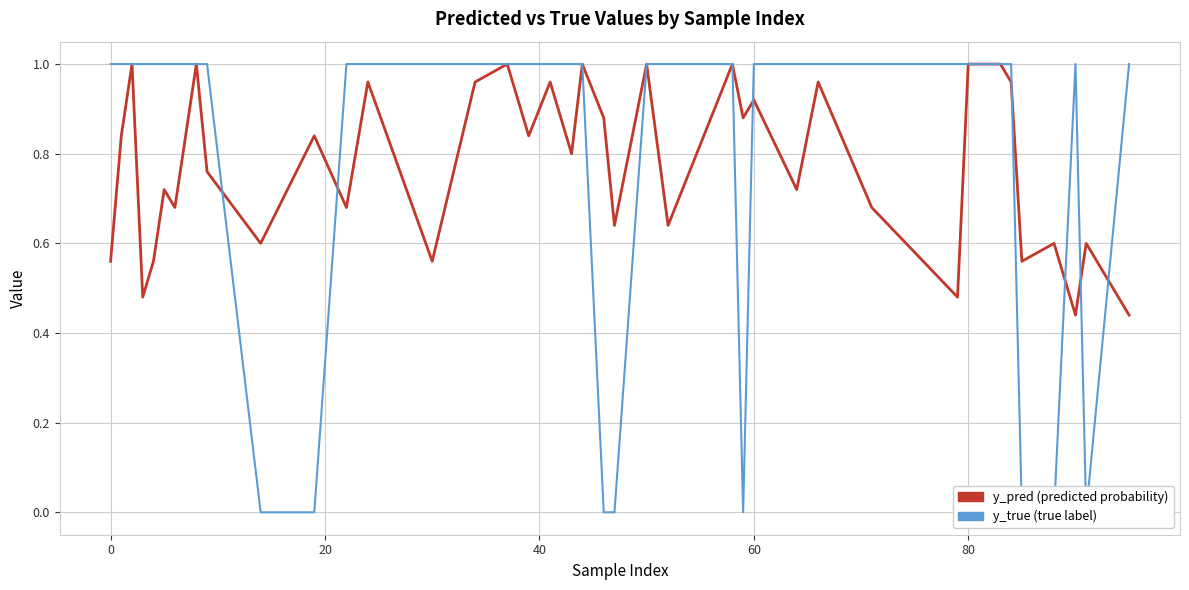

Which series has the largest total across all categories?

y_true